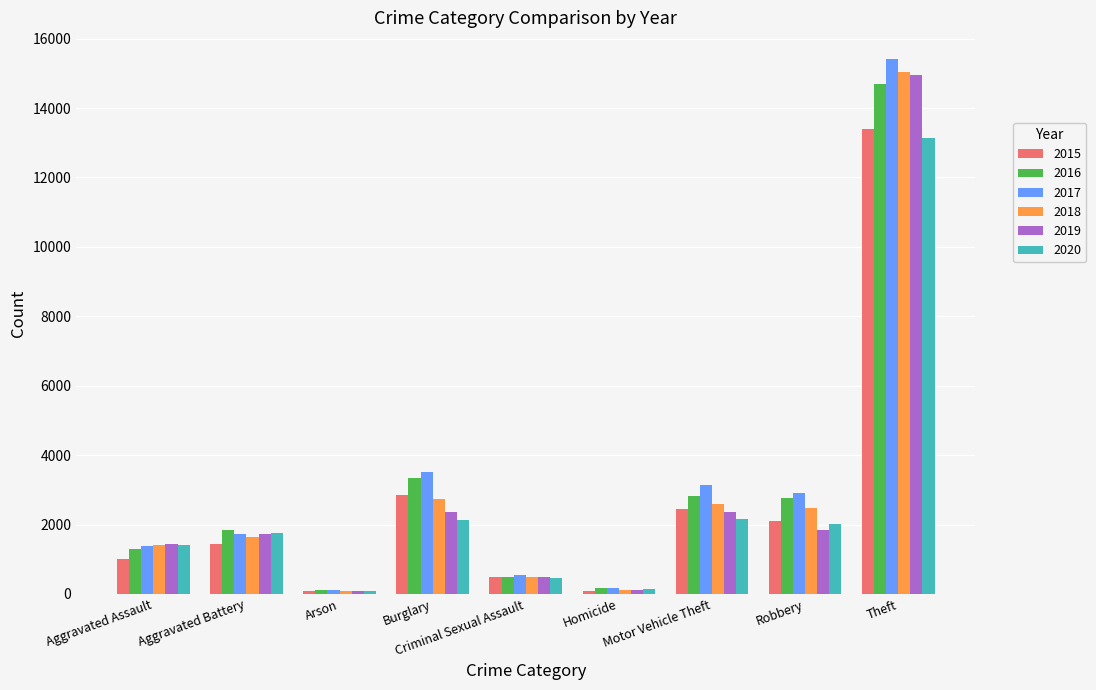

What is the greatest value displayed?

15412